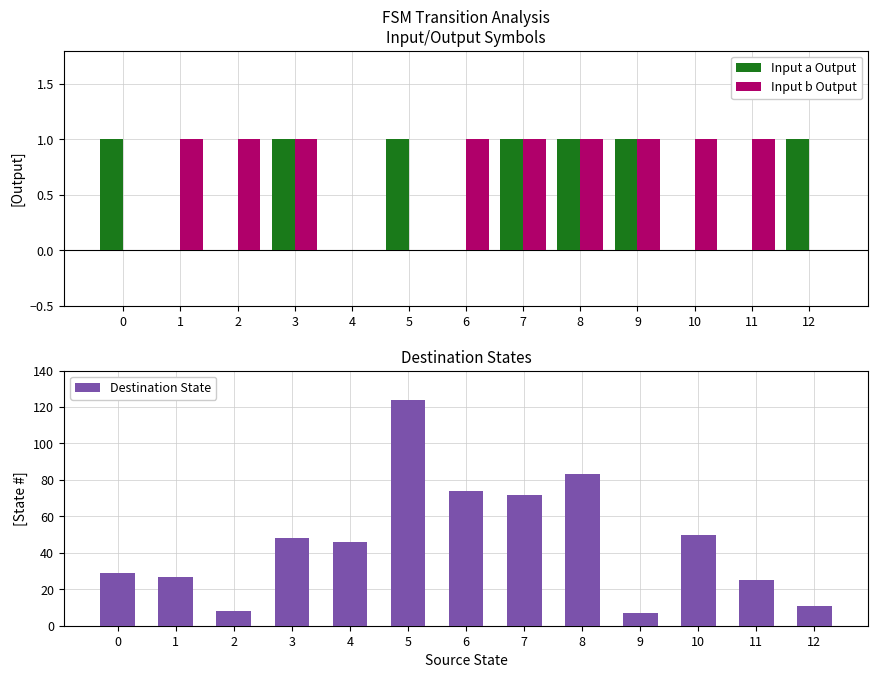

How many data points does each series have?

13